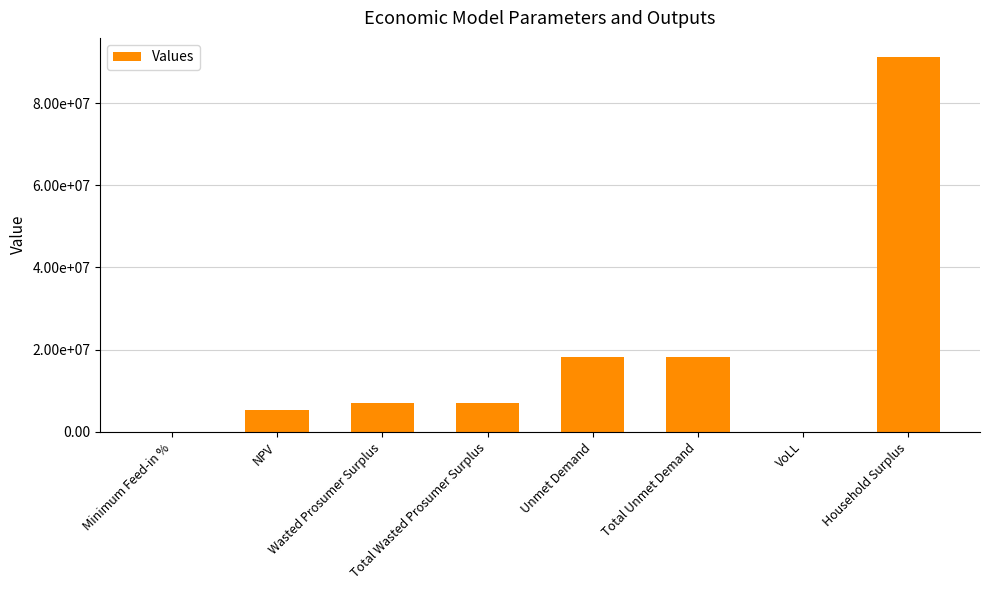

What is the smallest value displayed?

0.6